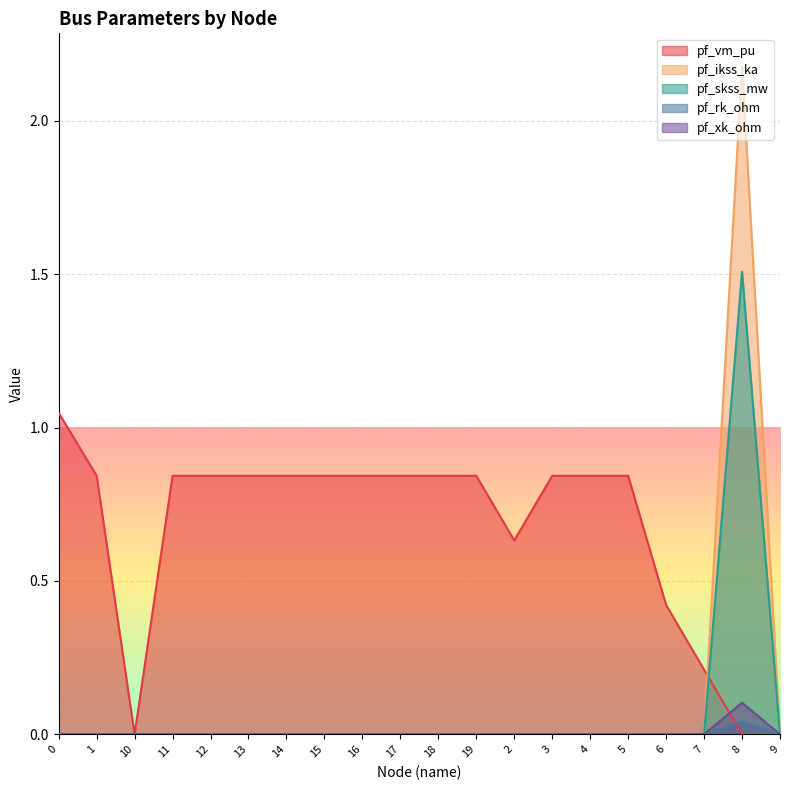

What is the difference between the maximum and second lowest values in the pf_skss_mw series?

1.5